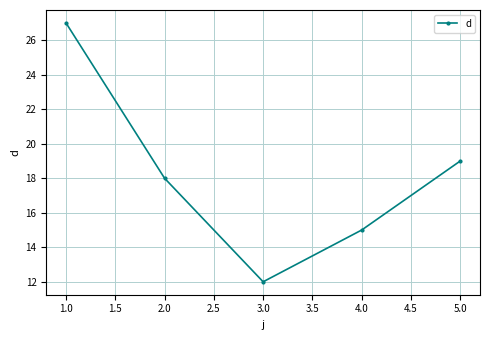

What is the average value?

18